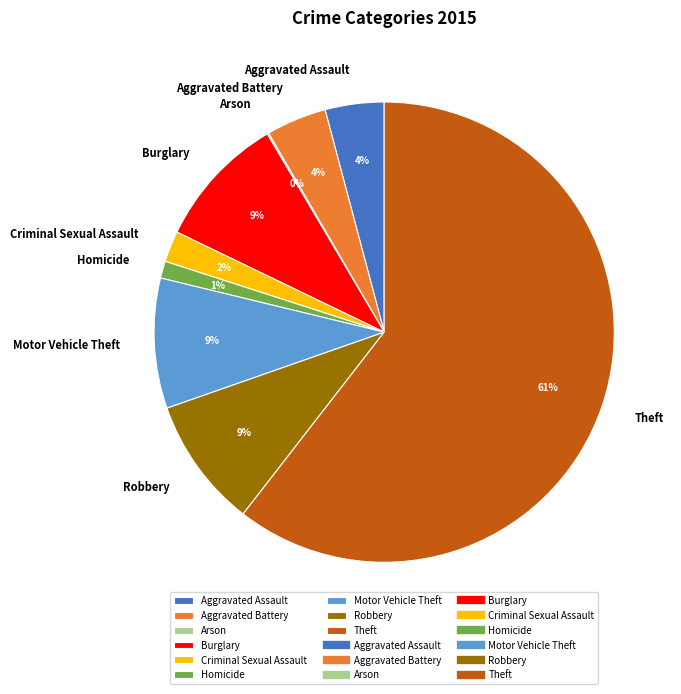

To the nearest percent, what is the average slice percentage?

11%